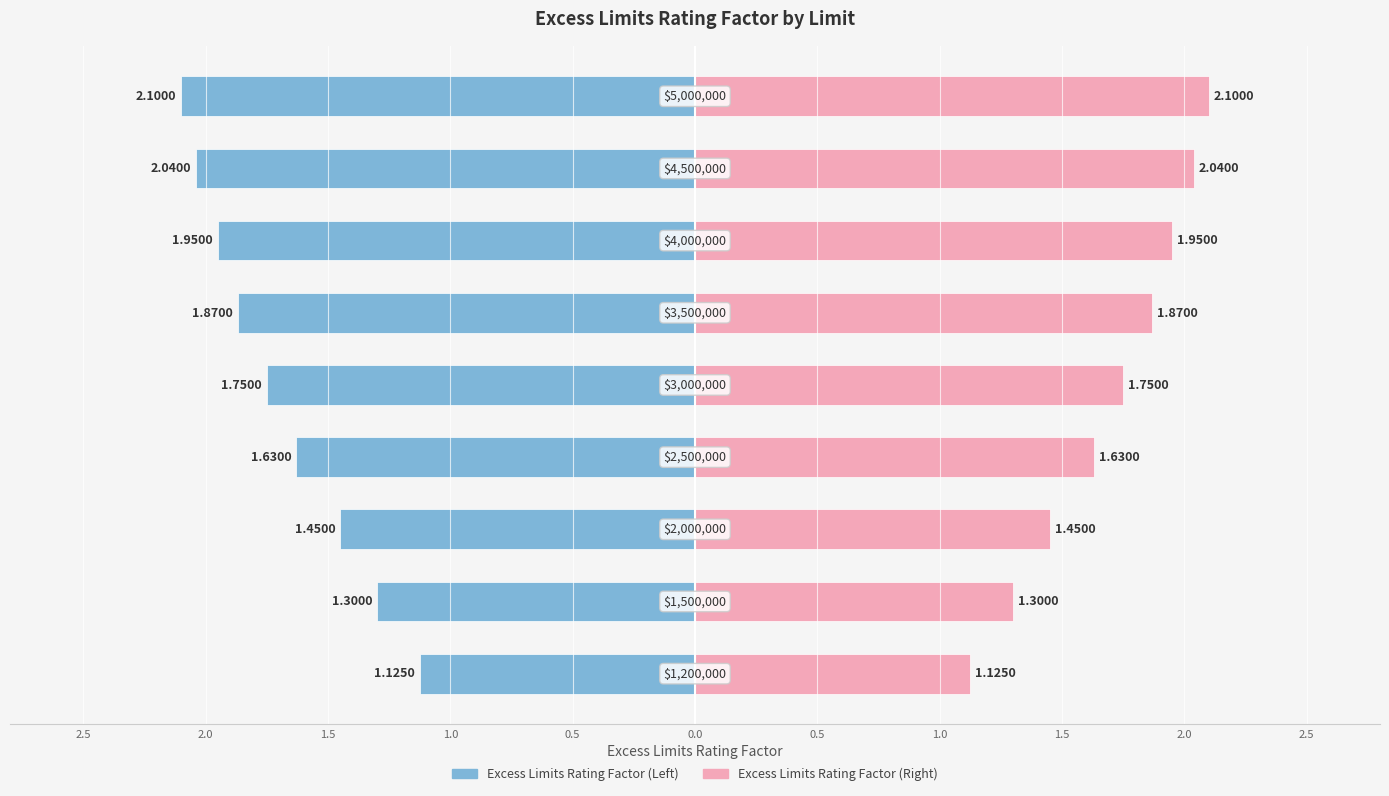

How many bars are there in total?

18